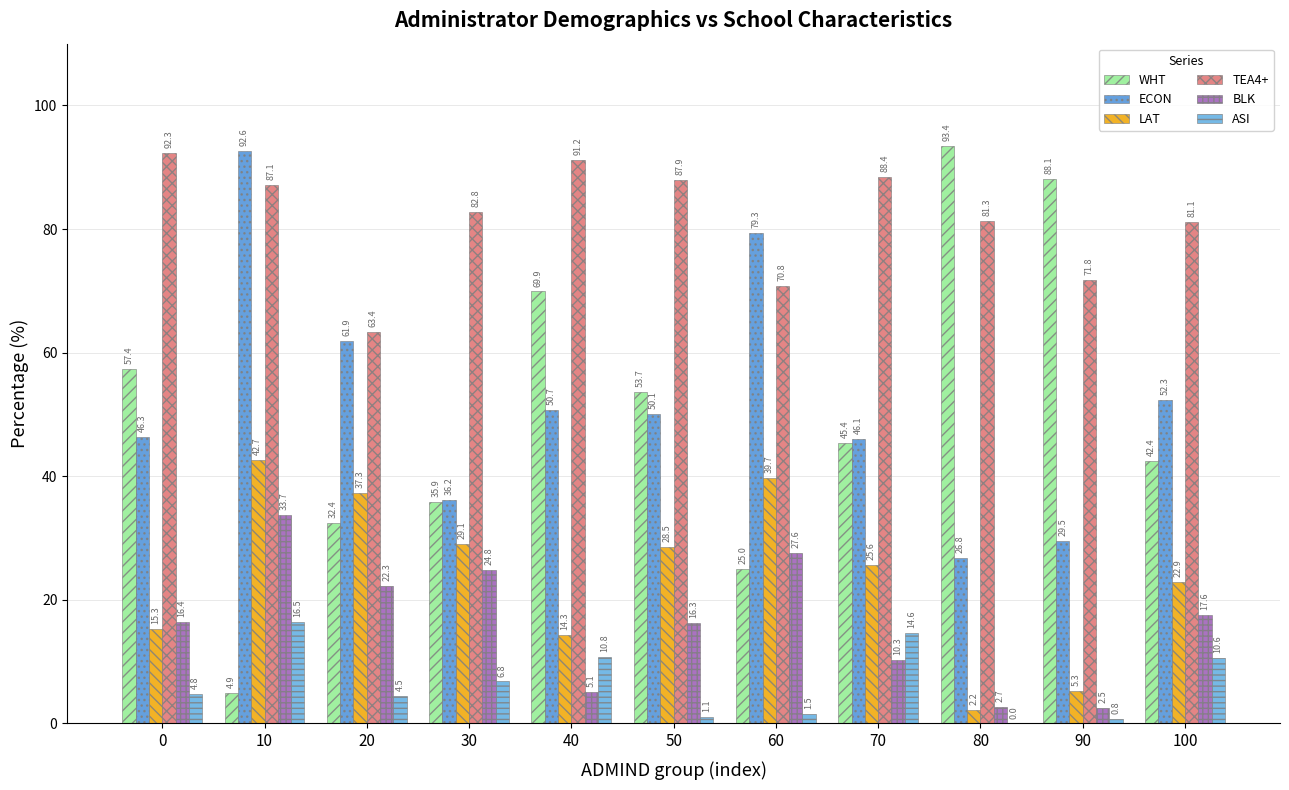

The TEA4+ series shows 63.4 at 20. True or false?

True